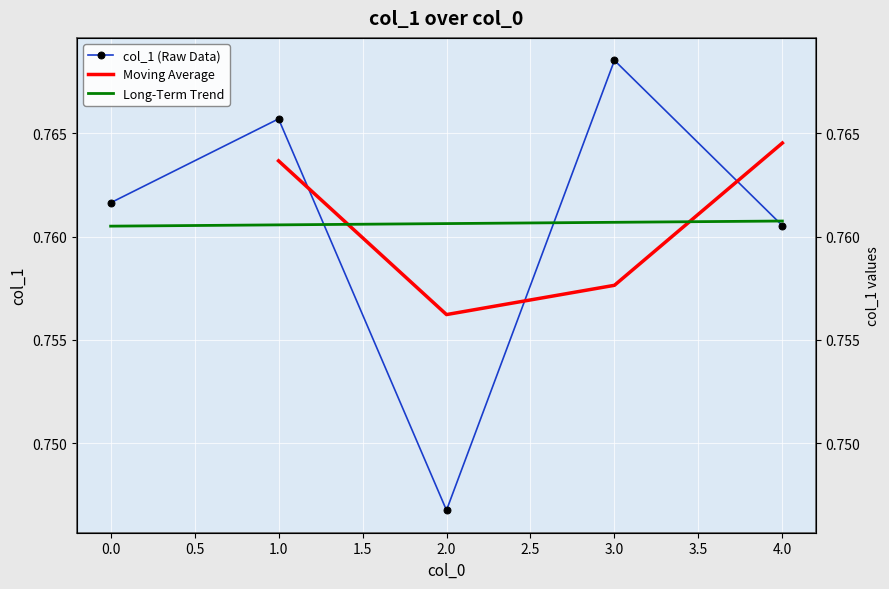

Where is the data nearest to the value 0?

2